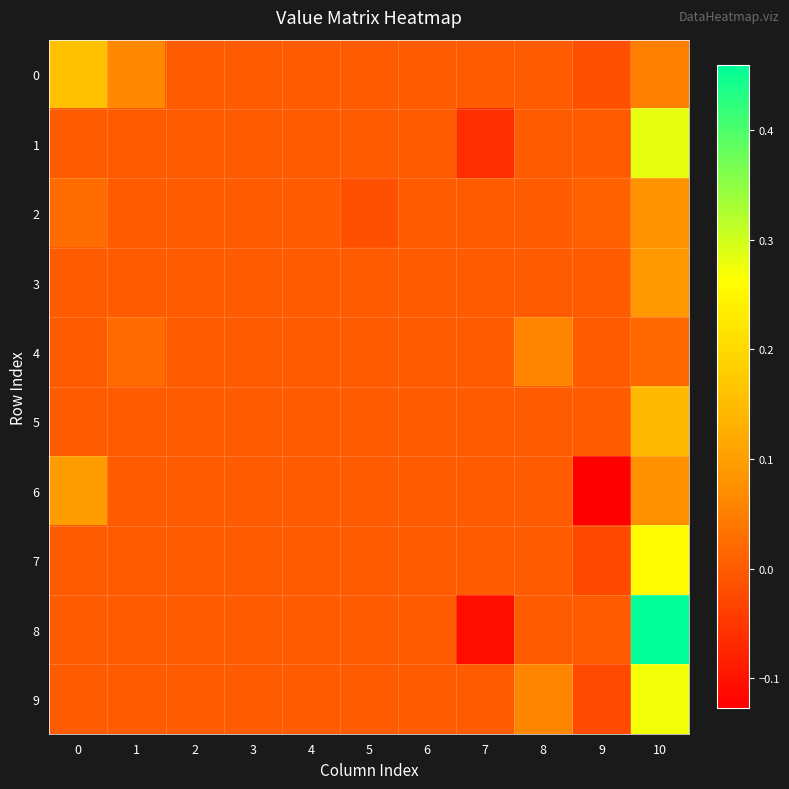

Between 2 and 9, which is larger?

2